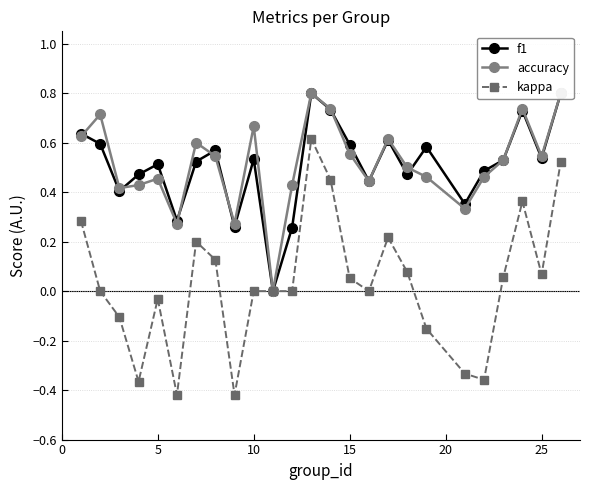

Where is the first local maximum for kappa?

5